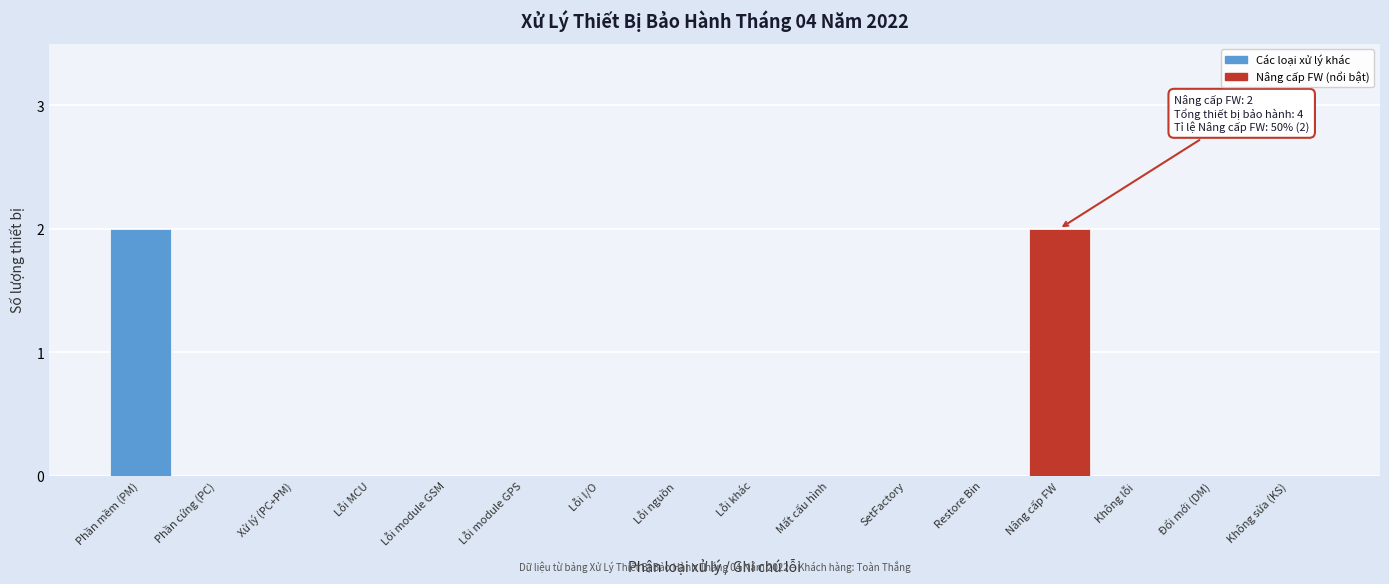

Reading left to right, transcribe all the data shown in this chart.

Phần mềm (PM)=2	Phần cứng (PC)=0	Xử lý (PC+PM)=0	Lỗi MCU=0	Lỗi module GSM=0	Lỗi module GPS=0	Lỗi I/O=0	Lỗi nguồn=0	Lỗi khác=0	Mất cấu hình=0	SetFactory=0	Restore Bin=0	Nâng cấp FW=2	Không lỗi=0	Đổi mới (DM)=0	Không sửa (KS)=0